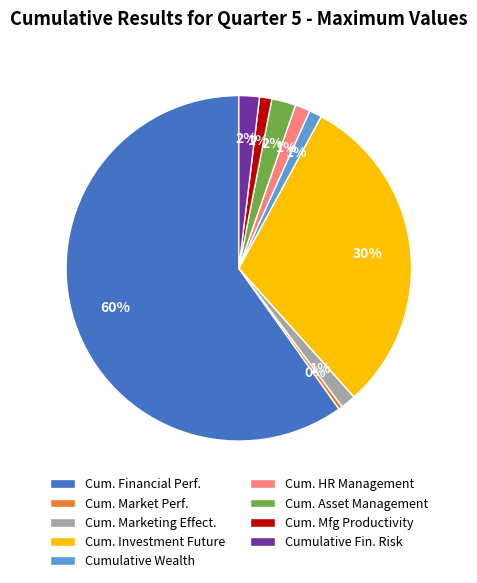

True or false: Cum. Investment Future accounts for 30% of the total.

True